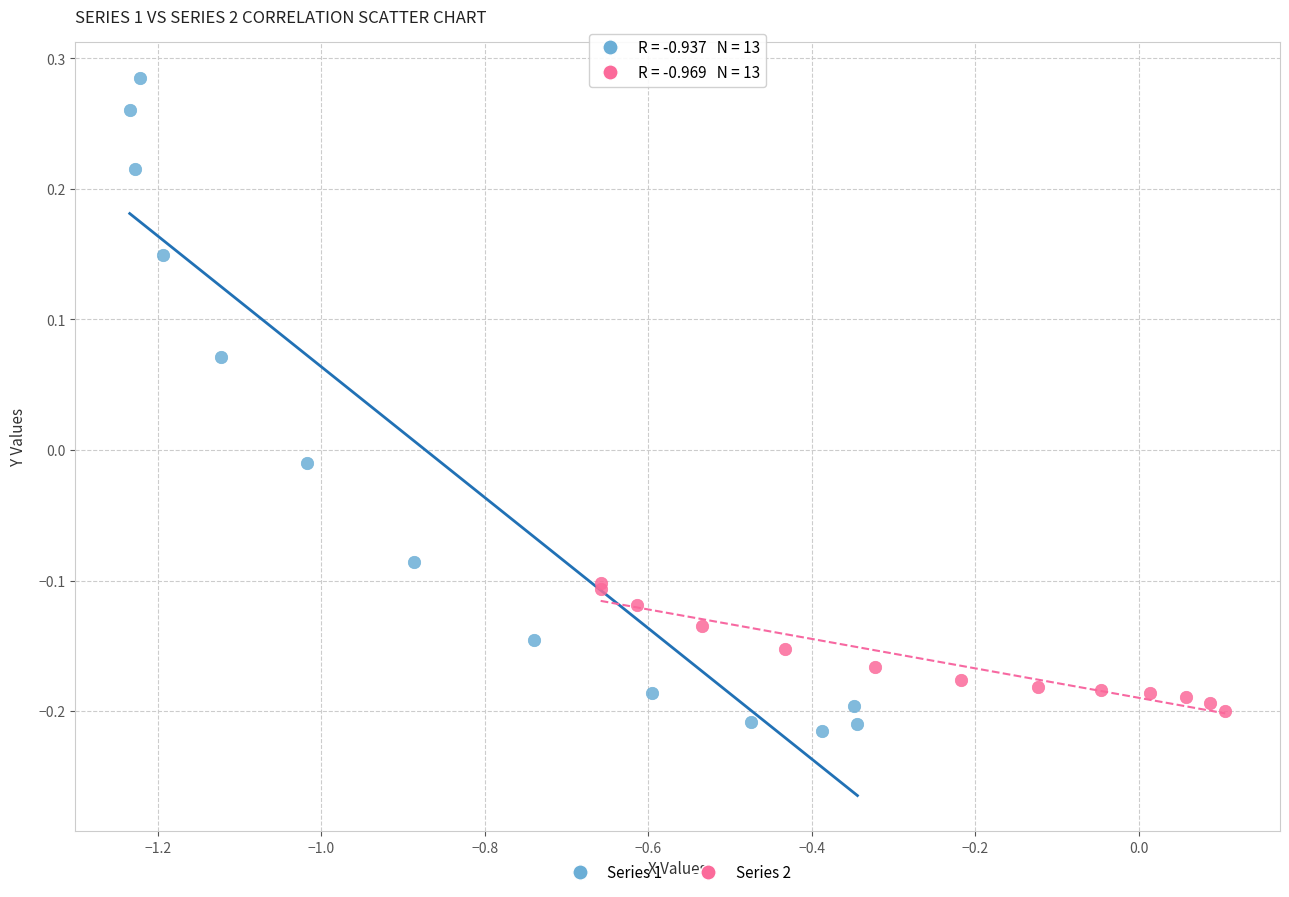

Which series reaches the minimum Y coordinate?

Series 1